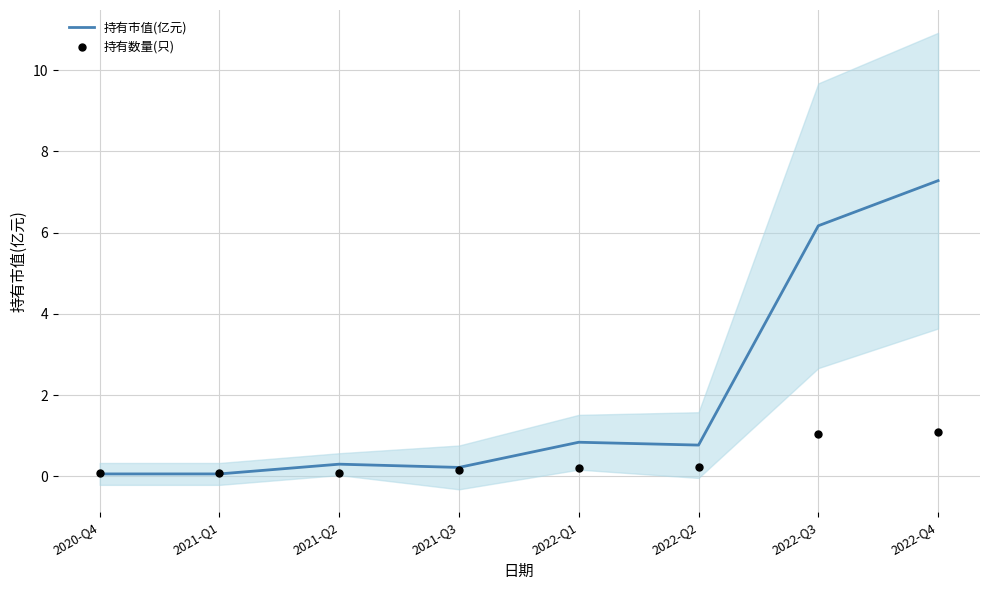

Is the value of 持有数量(只) at 2022-Q1 greater than the value of 持有市值(亿元) at 2022-Q4?

No